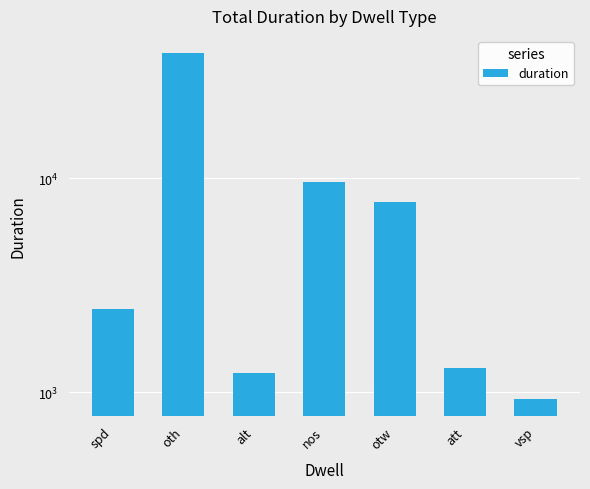

What is the label of the 2nd bar from the left?

oth